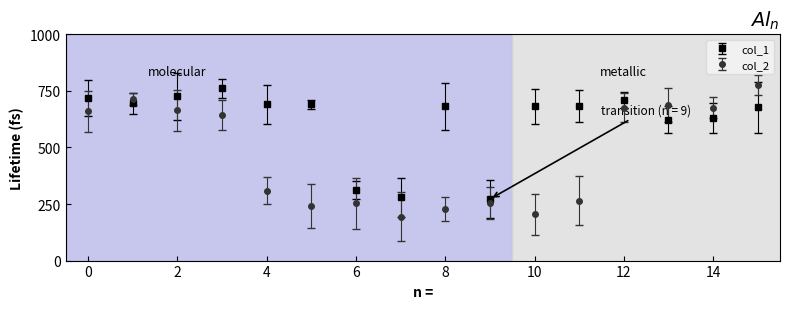

Which series has the widest spread of values?

col_2